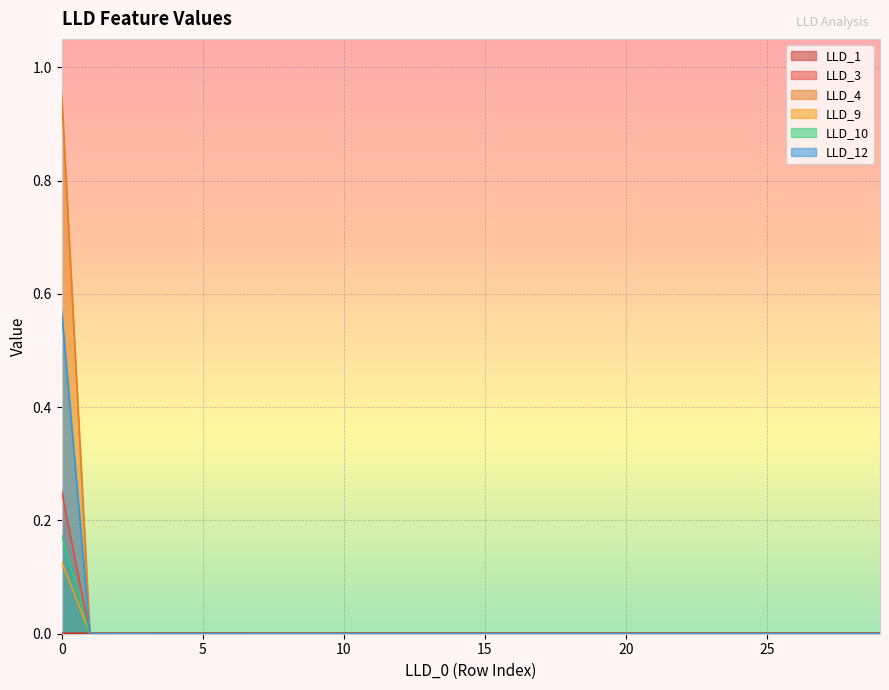

True or false: LLD_12 and LLD_3 cross at least once.

False